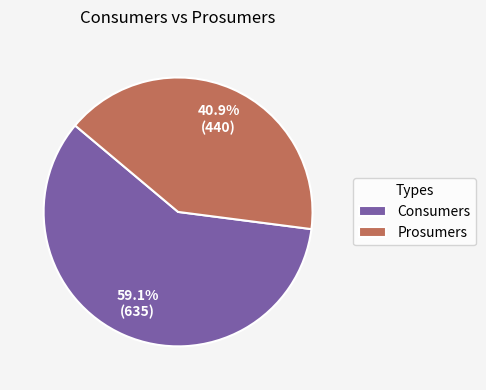

The Consumers slice represents 73% of the pie. True or false?

False